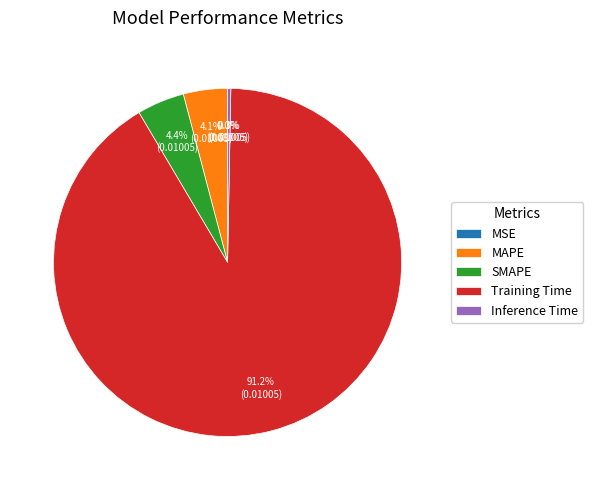

To the nearest percent, what portion does MAPE represent?

4%